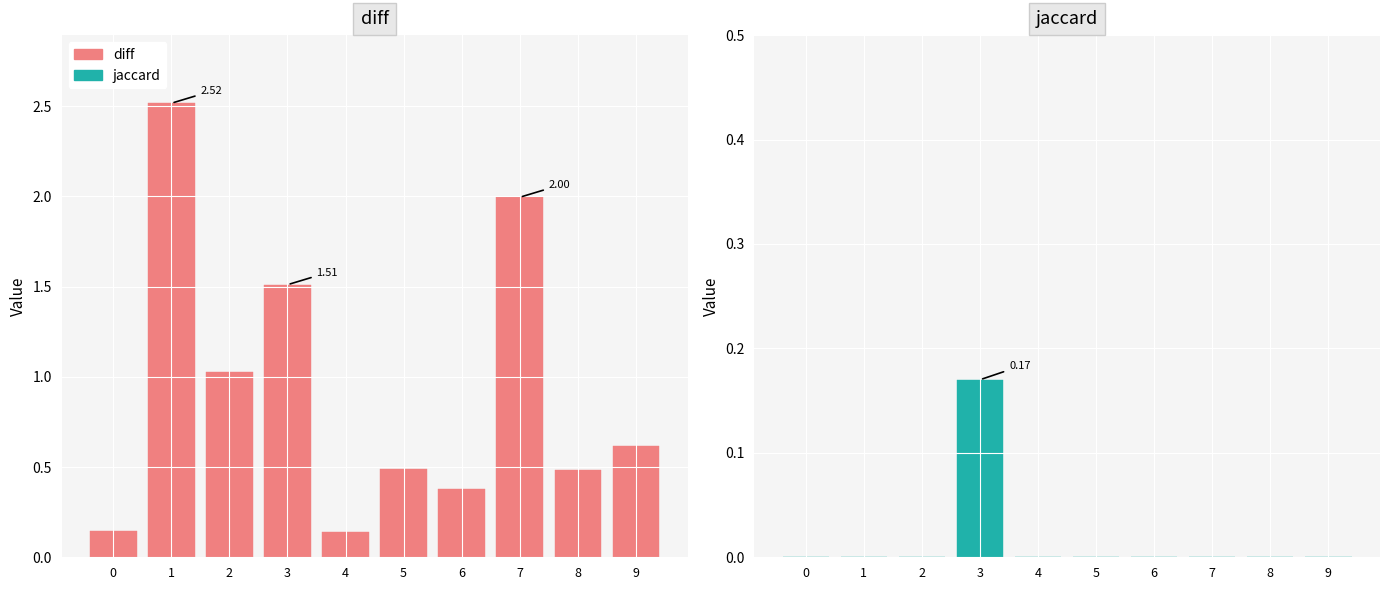

Is the value of diff at 4 greater than the value of jaccard at 3?

No